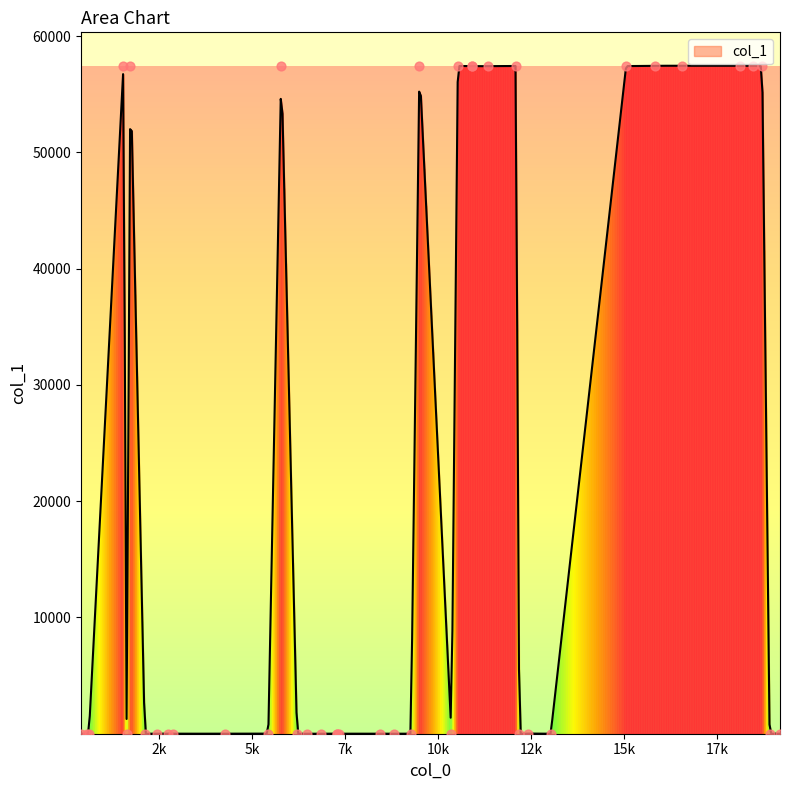

Between 5 and 12, which is larger?

5